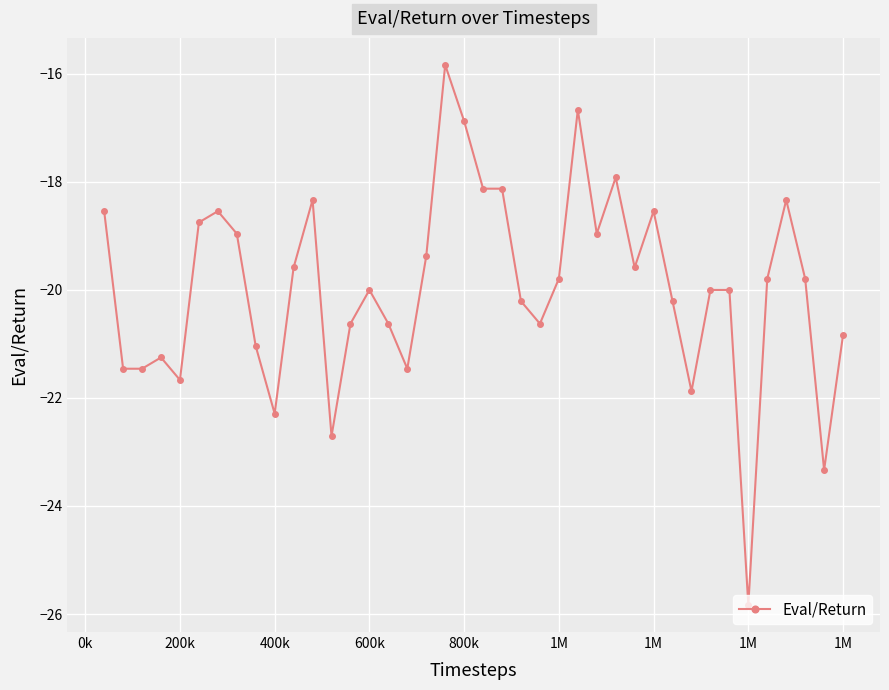

What is the value of the 5th point from the left?

-21.7